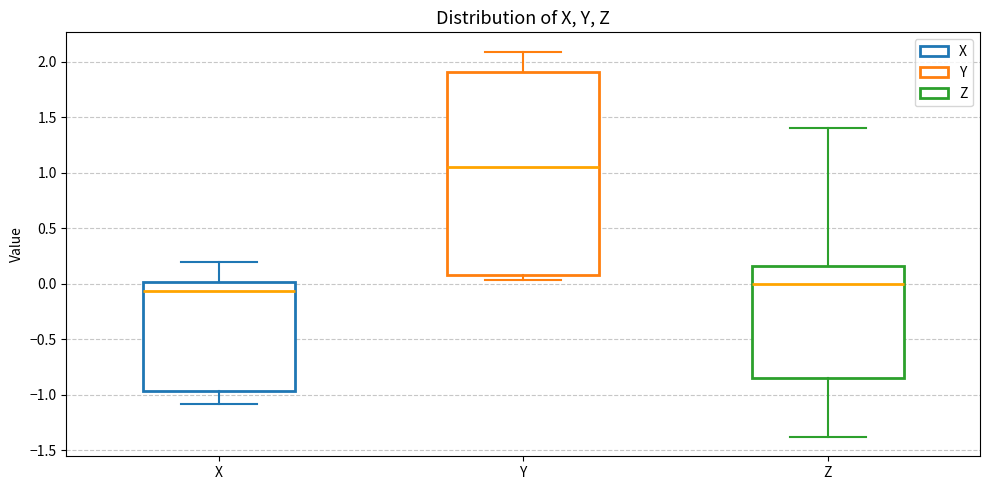

Which box is the tallest, from its lower edge to its upper edge?

Y